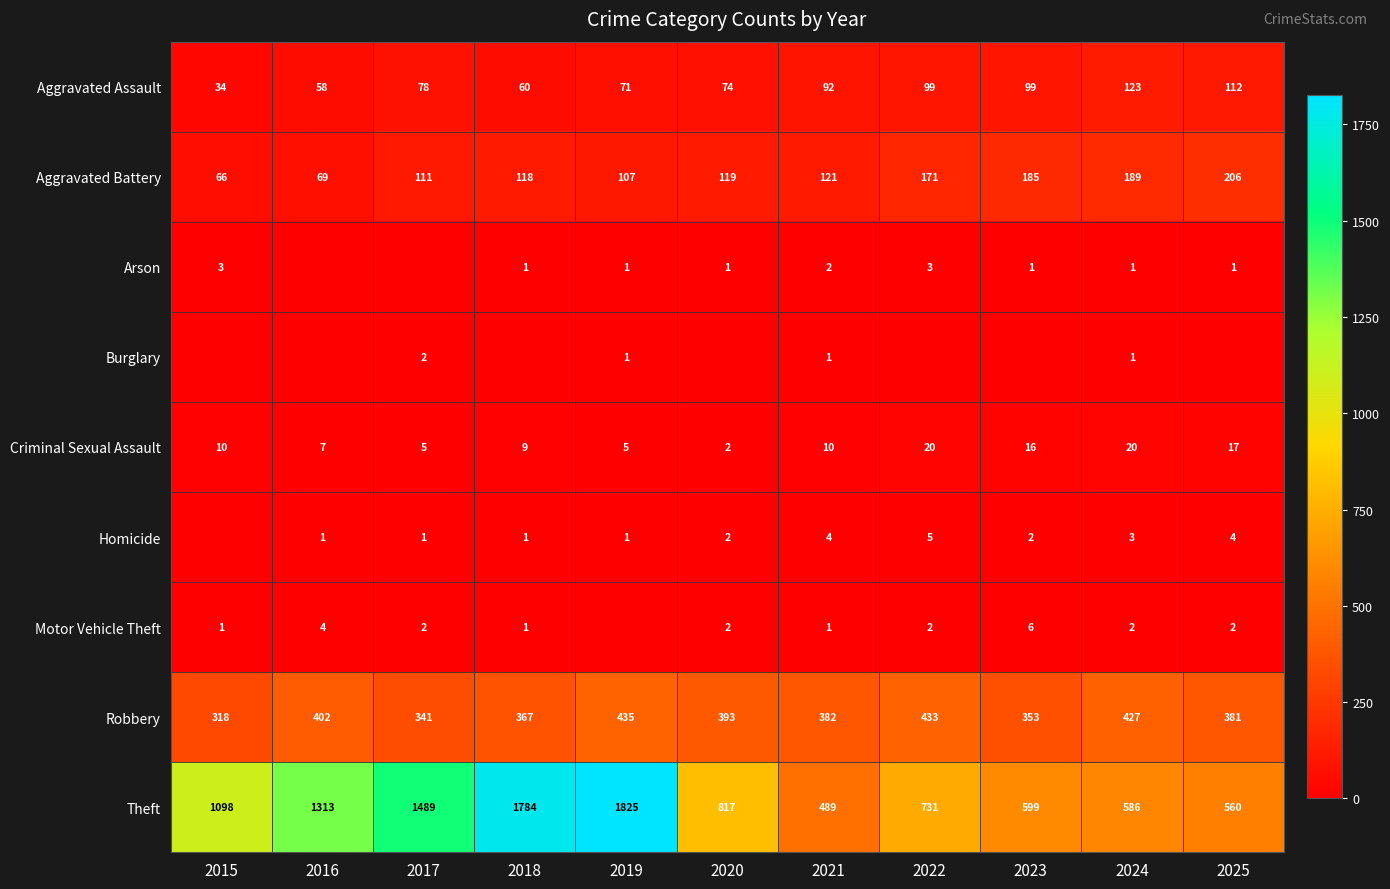

The value of Homicide at 2019 is 1. True or false?

True